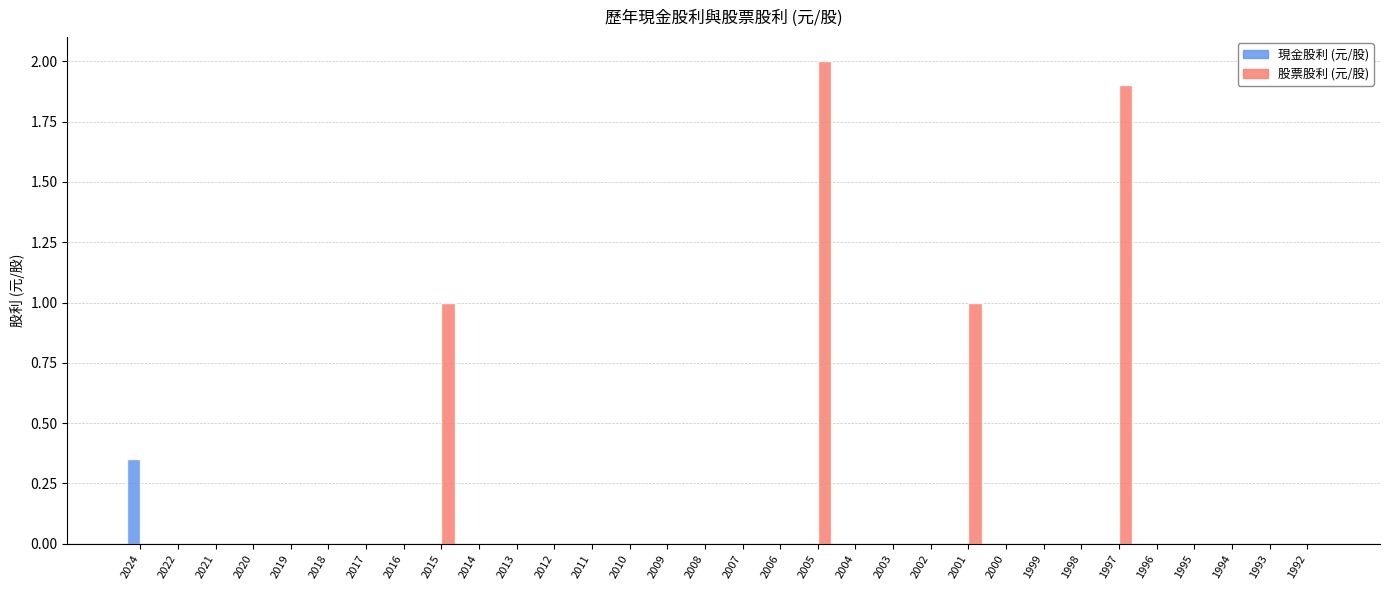

What is the highest value of the 股票股利 (元/股) series?

2.0